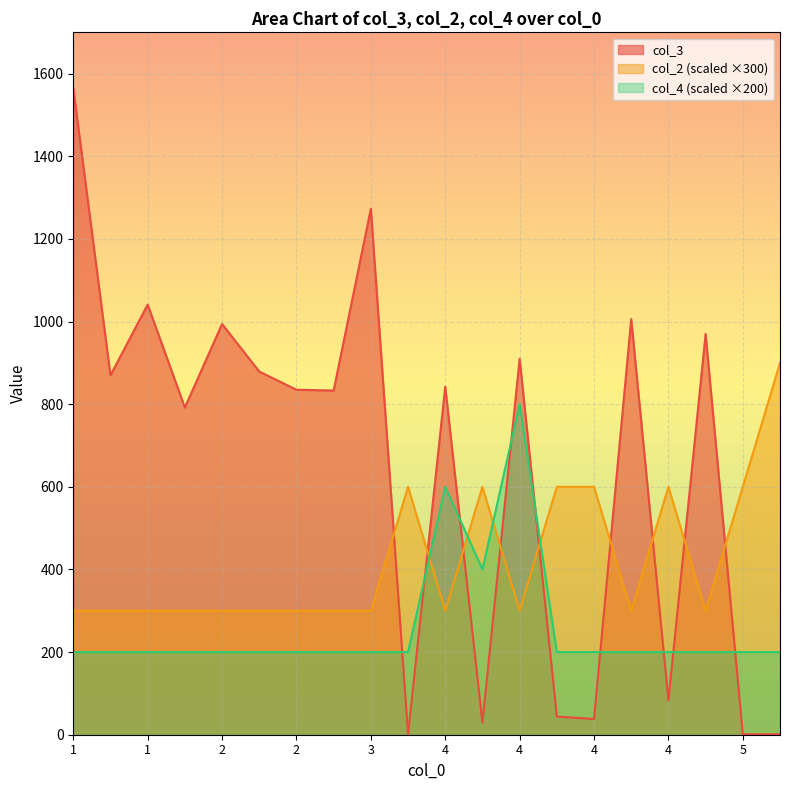

Which series has the widest spread of values?

col_3